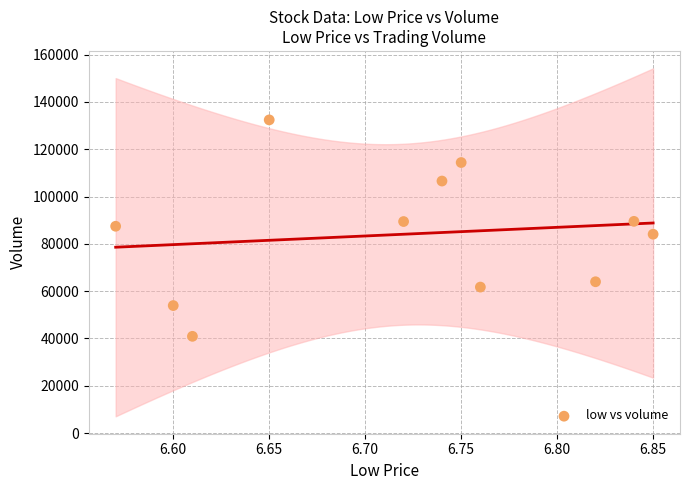

What is the range of X values (max minus min)?

0.3